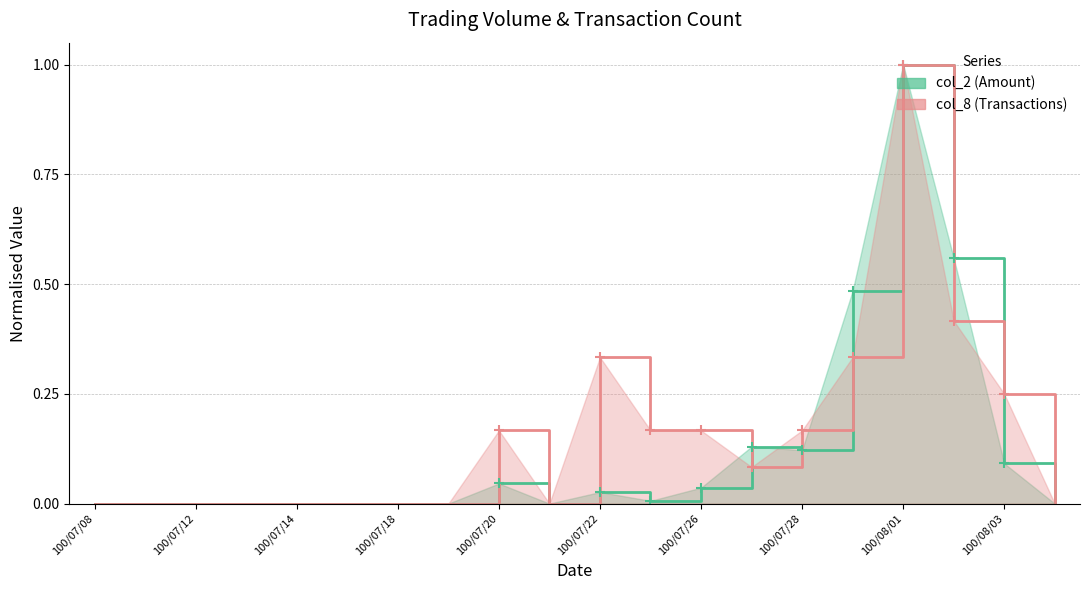

True or false: col_8 line and col_2 line cross at least once.

True